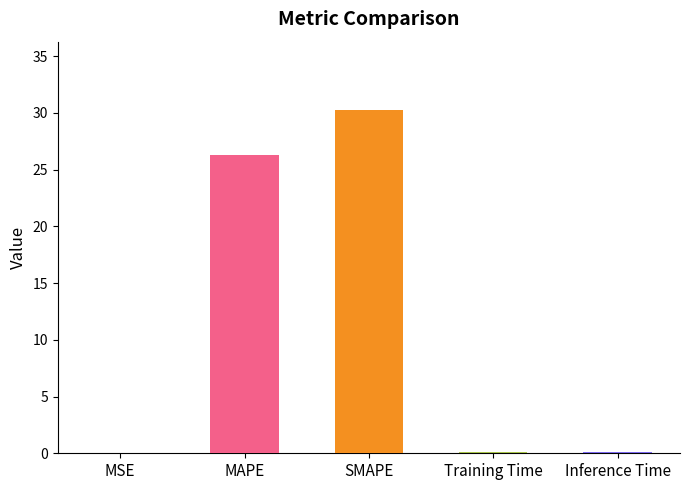

Between SMAPE and MSE, which is larger?

SMAPE